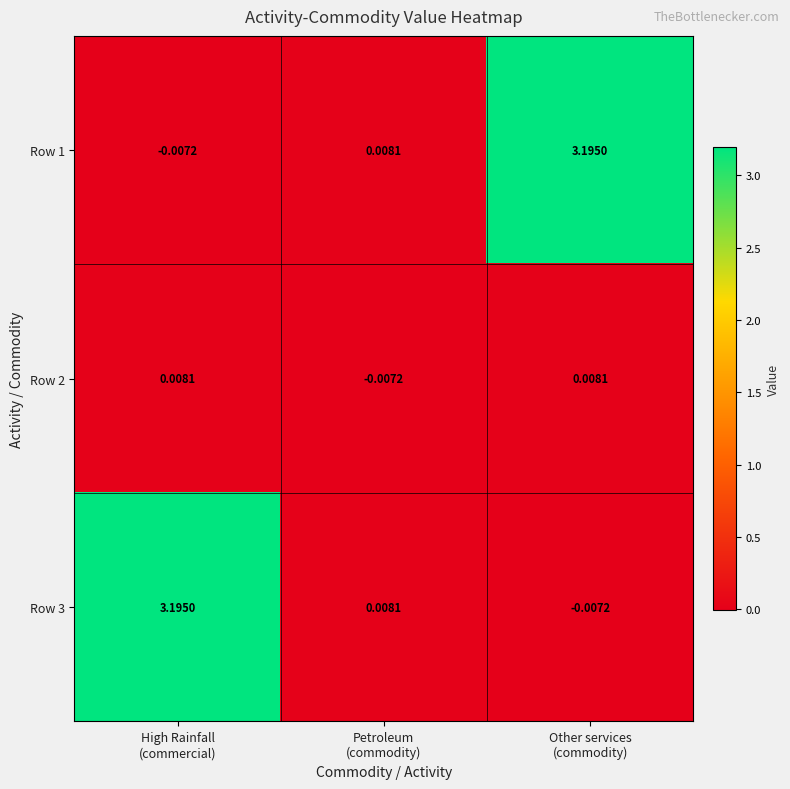

What is the difference between the highest and lowest values at High Rainfall
(commercial)?

3.2